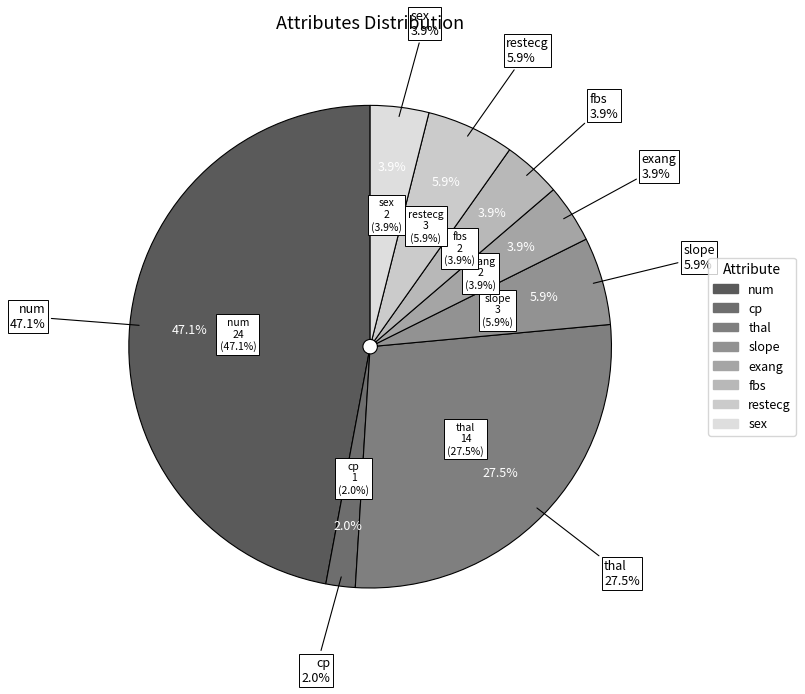

To the nearest percent, what is the difference between the restecg and cp slice percentages?

4%